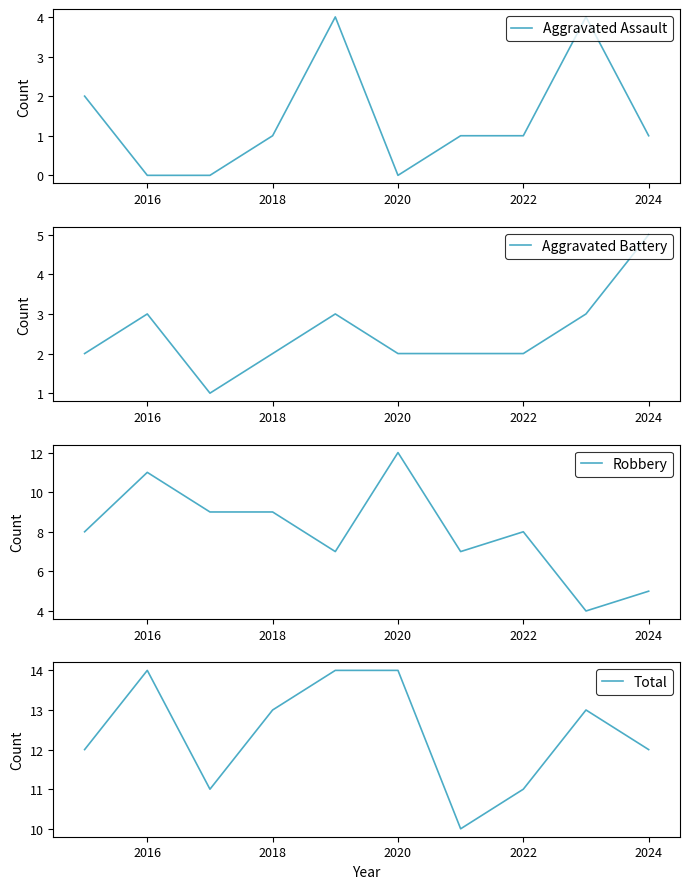

What value does the Robbery series have at 2024?

5